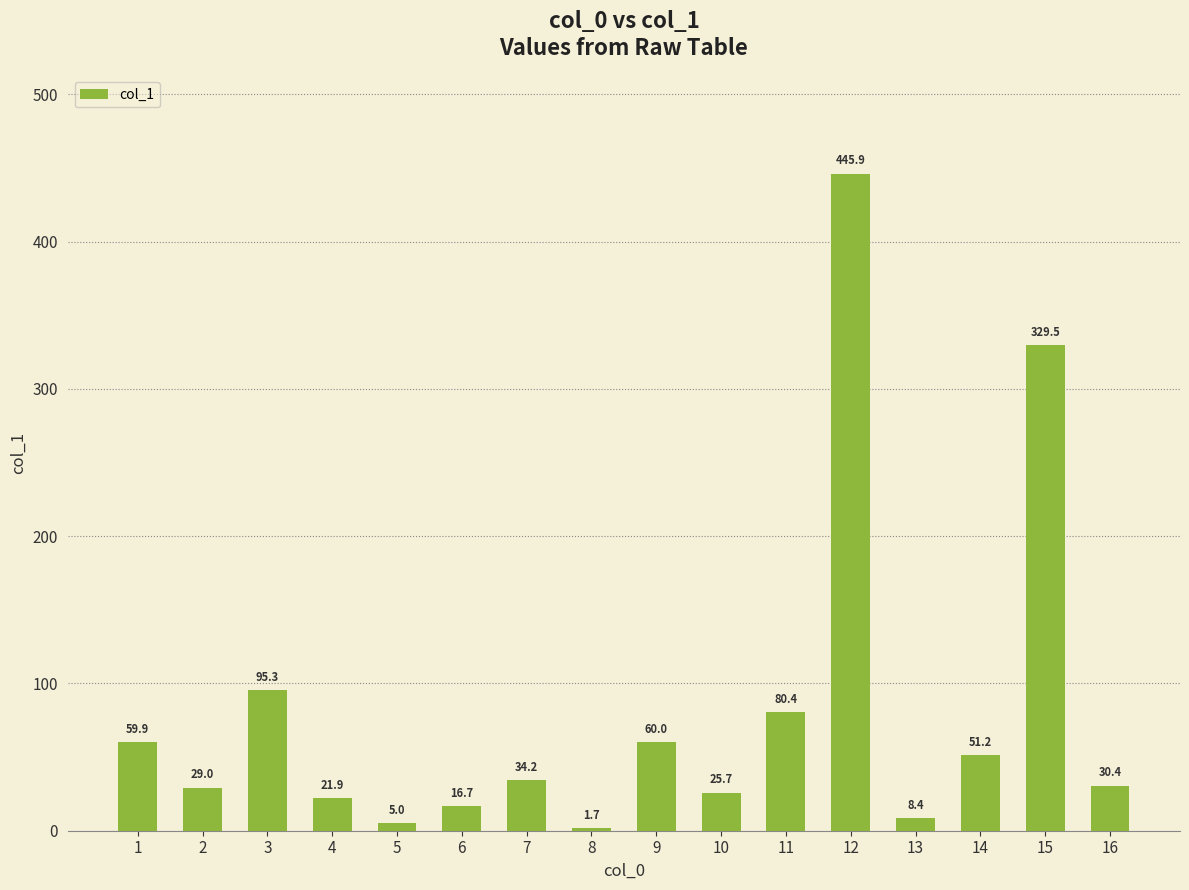

True or false: the data shows 21.9 at 4.

True